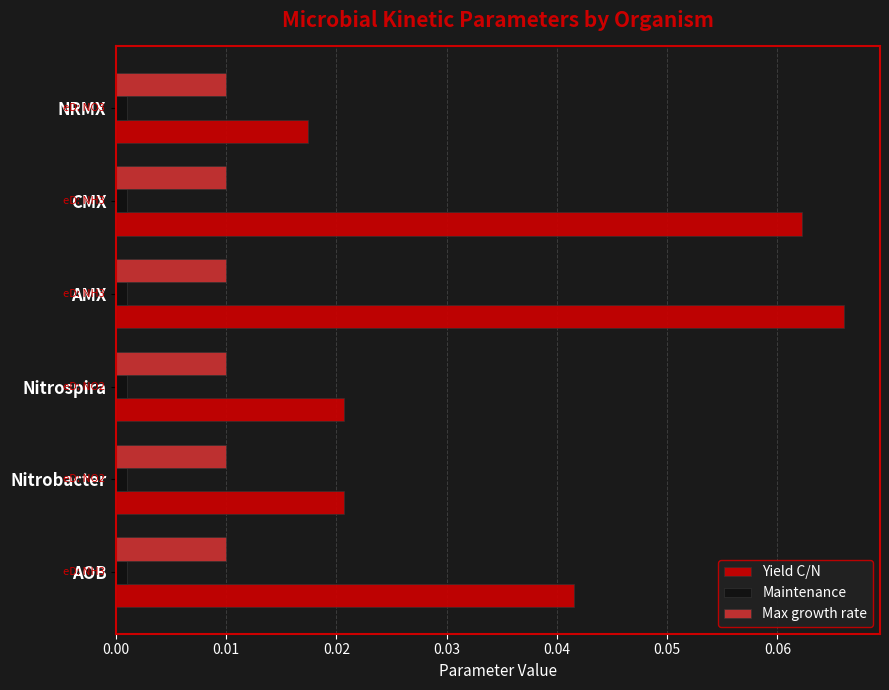

Rank the series by their maximum value, from highest to lowest.

Yield C/N, Max growth rate, Maintenance